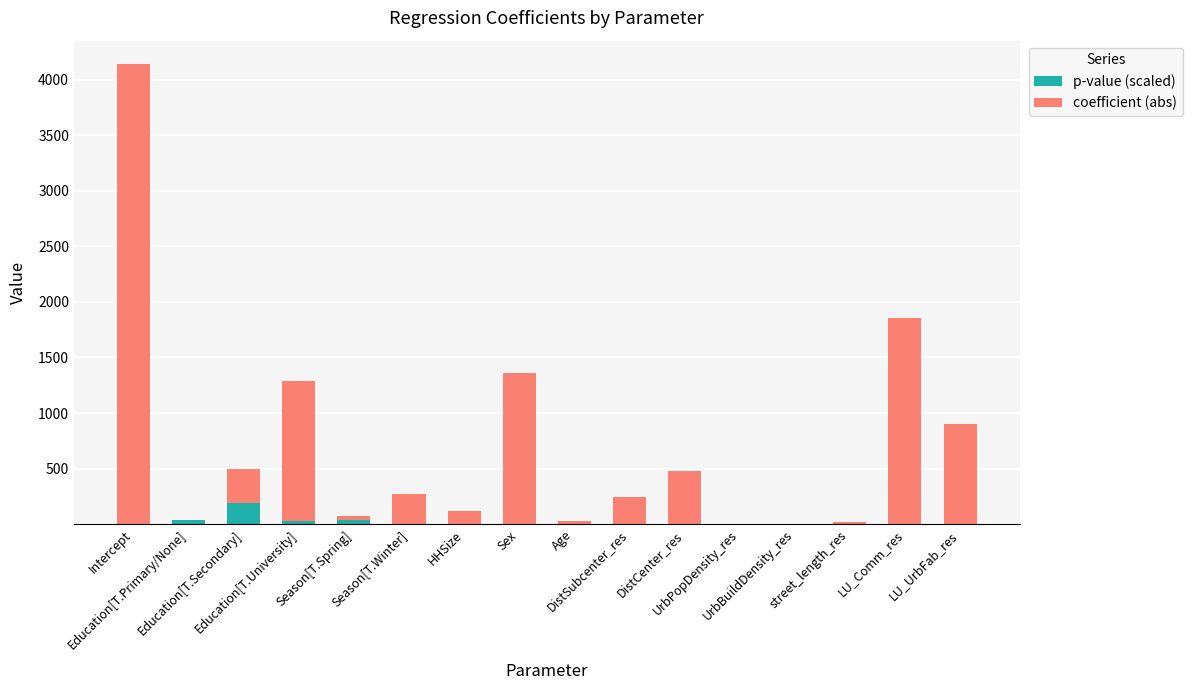

What is the highest value of the p-value (scaled) series?

188.1